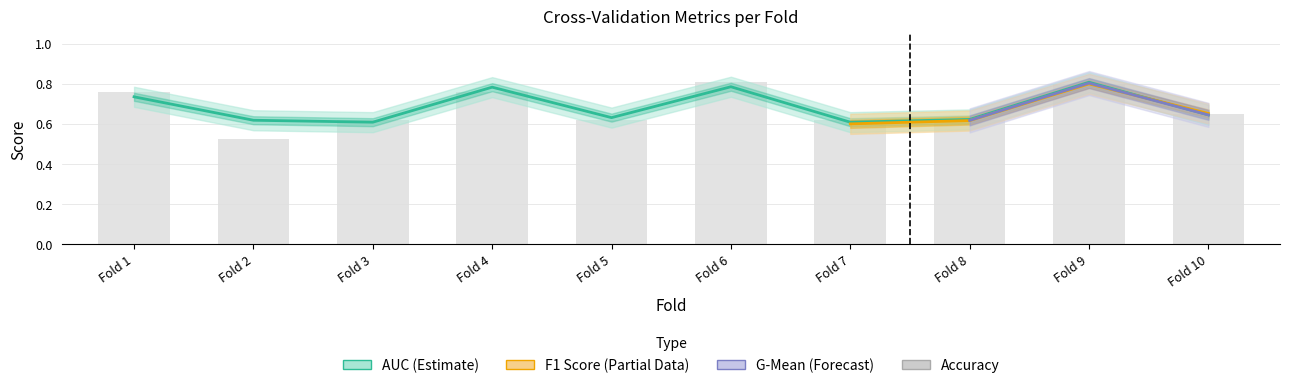

The value of accuracy at Fold 3 is 0.6. True or false?

True